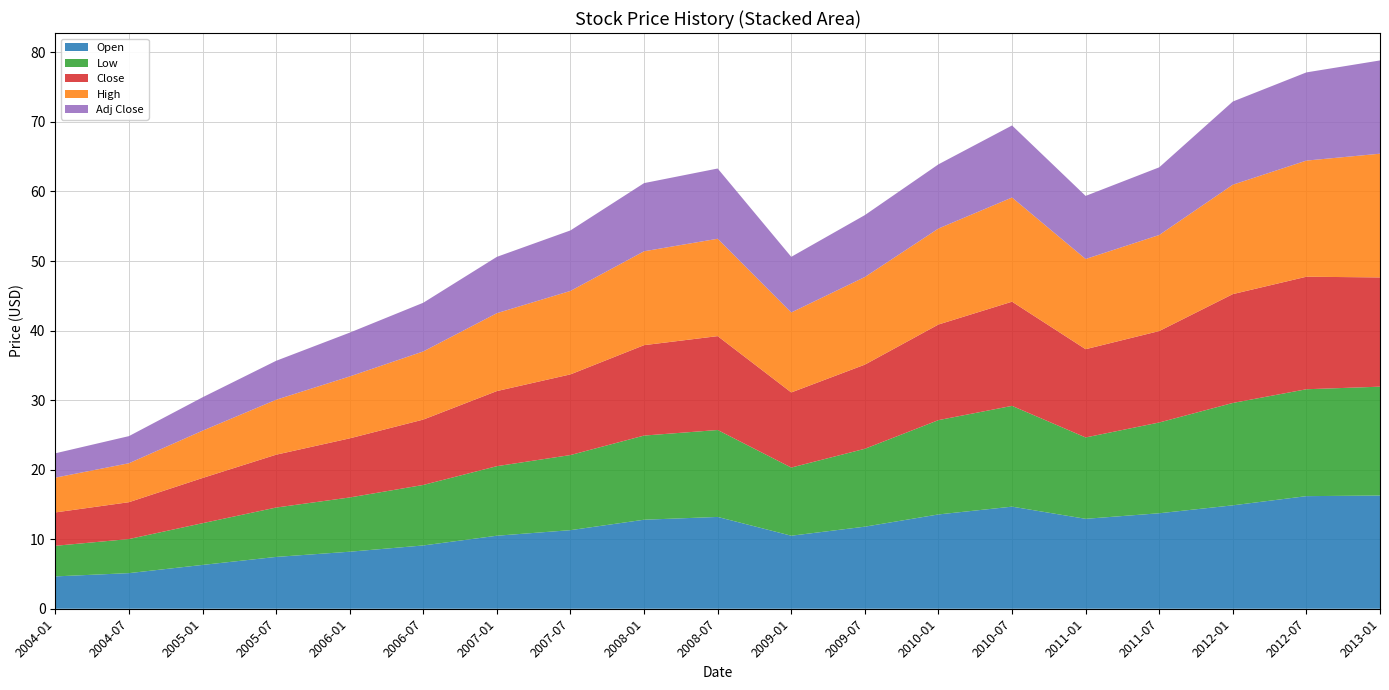

Reading left to right, transcribe all the data shown in this chart.

Open: 4.7	5.1	6.3	7.5	8.2	9.1	10.5	11.3	12.8	13.2	10.5	11.8	13.6	14.7	12.9	13.7	14.9	16.2	16.3
Low: 4.4	4.9	6.0	7.1	7.8	8.7	10.0	10.8	12.1	12.5	9.8	11.2	13.6	14.5	11.7	13.1	14.7	15.4	15.7
Close: 4.8	5.3	6.5	7.6	8.5	9.4	10.8	11.6	13.0	13.5	10.8	12.1	13.8	15.0	12.7	13.2	15.7	16.2	15.7
High: 5.0	5.6	6.8	7.9	8.9	9.8	11.2	12.0	13.5	14.0	11.5	12.6	13.8	15.0	13.0	13.8	15.7	16.7	17.8
Adj Close: 3.5	3.9	4.8	5.6	6.3	7.0	8.1	8.7	9.8	10.1	8.0	8.9	9.2	10.4	9.1	9.7	12.0	12.7	13.4